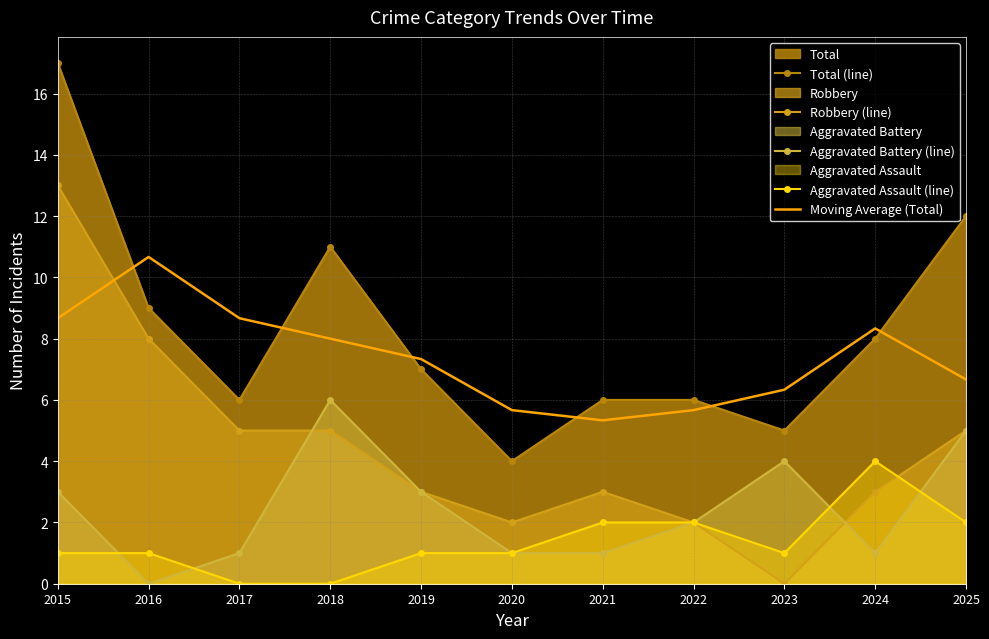

Rank the categories by Moving Average (Total) value from highest to lowest.

2016, 2015, 2017, 2024, 2018, 2019, 2025, 2023, 2020, 2022, 2021